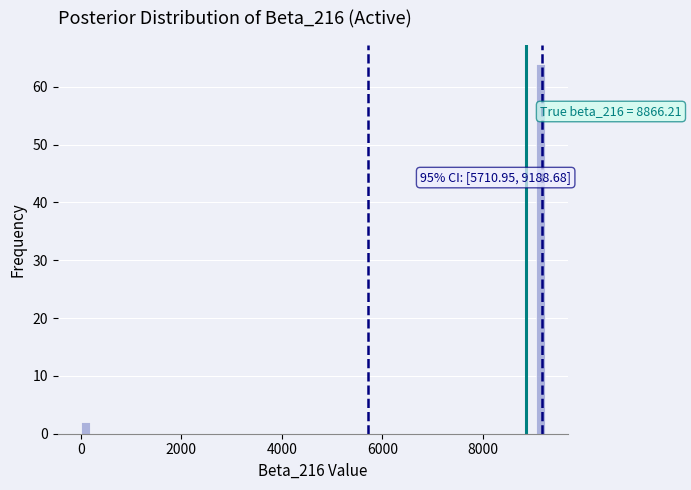

Around what value on the x-axis is the tallest bar? Give the approximate position of its centre, as read against the axis.

9200